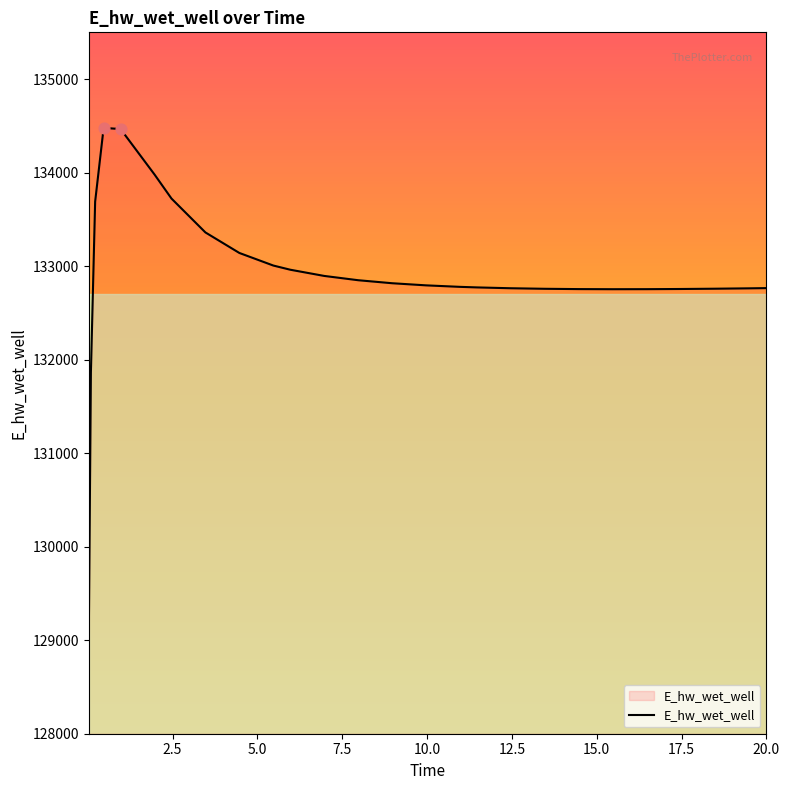

What is the greatest value displayed?

134478.2